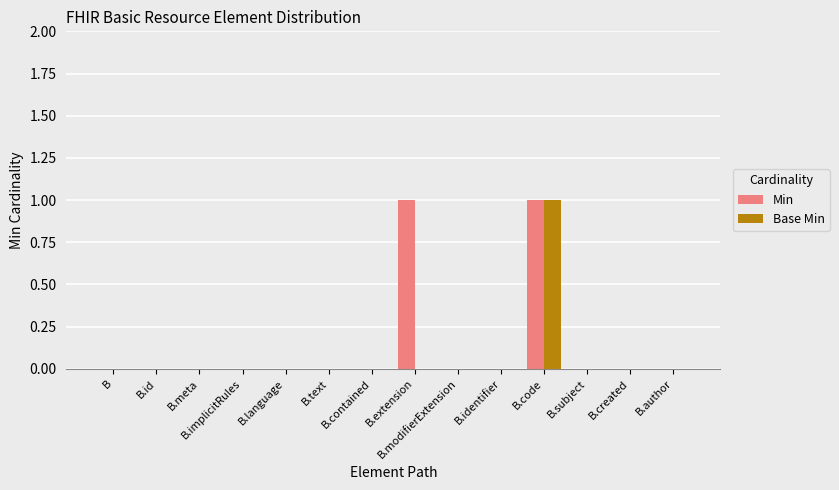

What are all the series names shown in the legend?

Min, Base Min